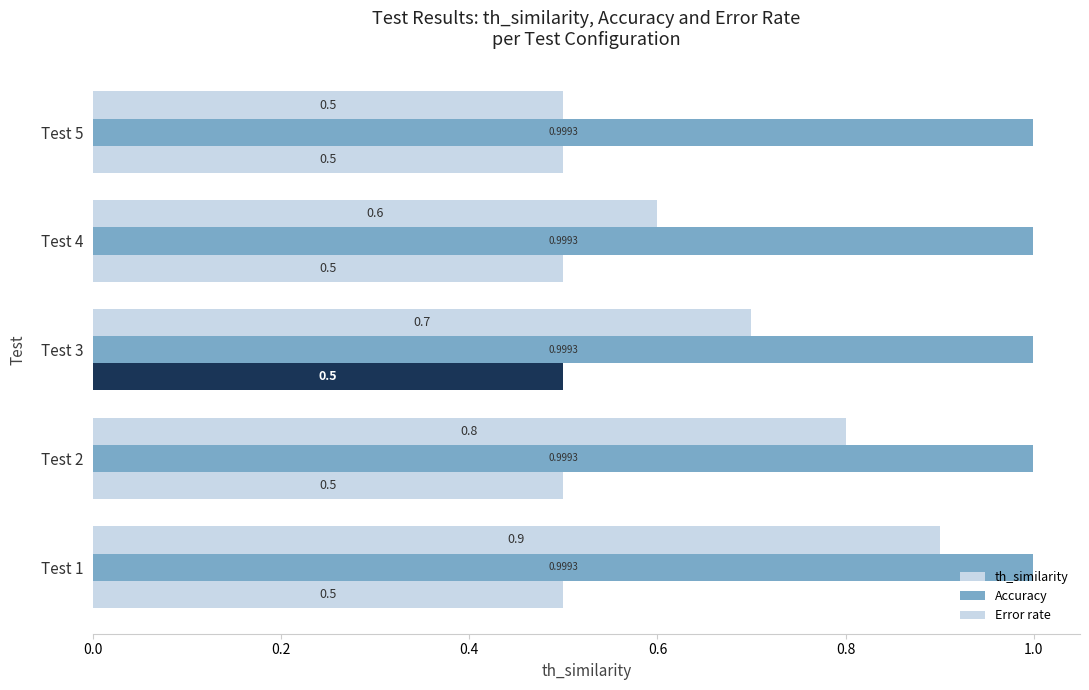

How many distinct data groups are displayed?

3